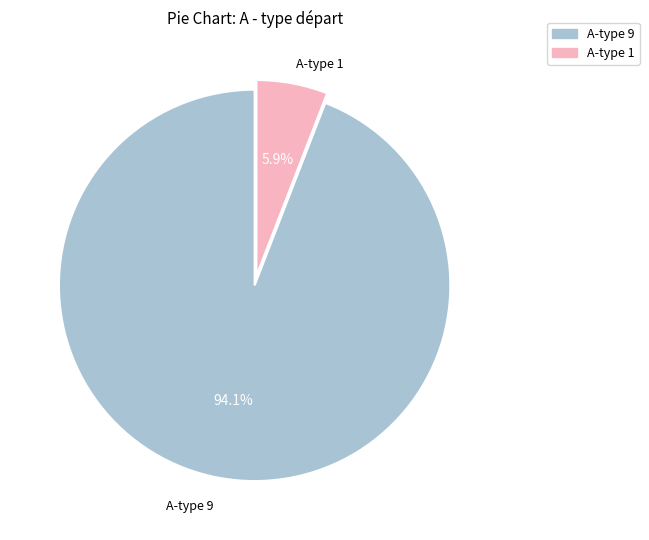

True or false: A-type 1 accounts for 1% of the total.

False